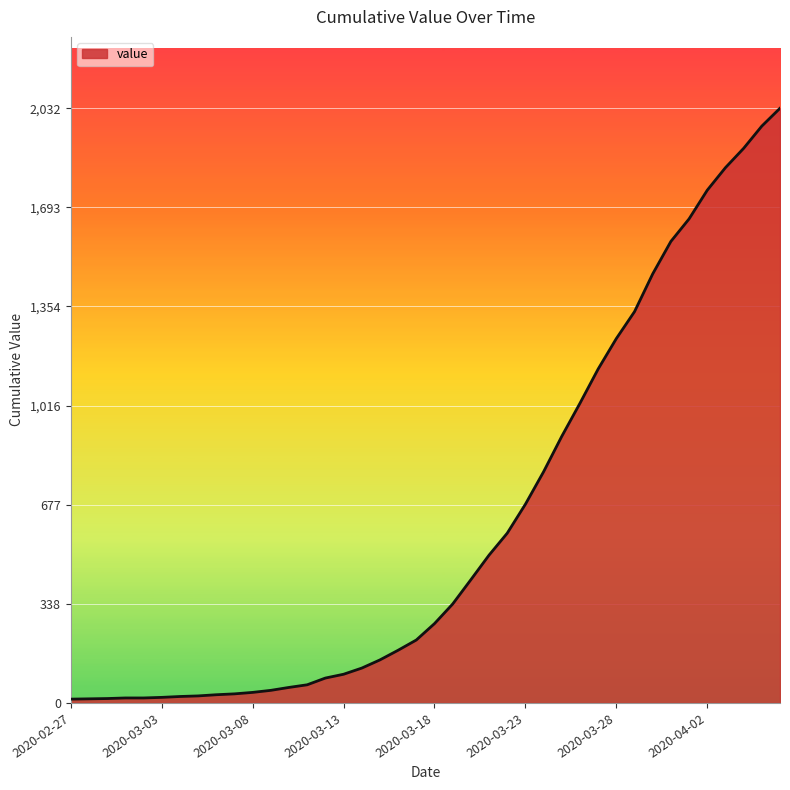

What is the greatest value displayed?

2032